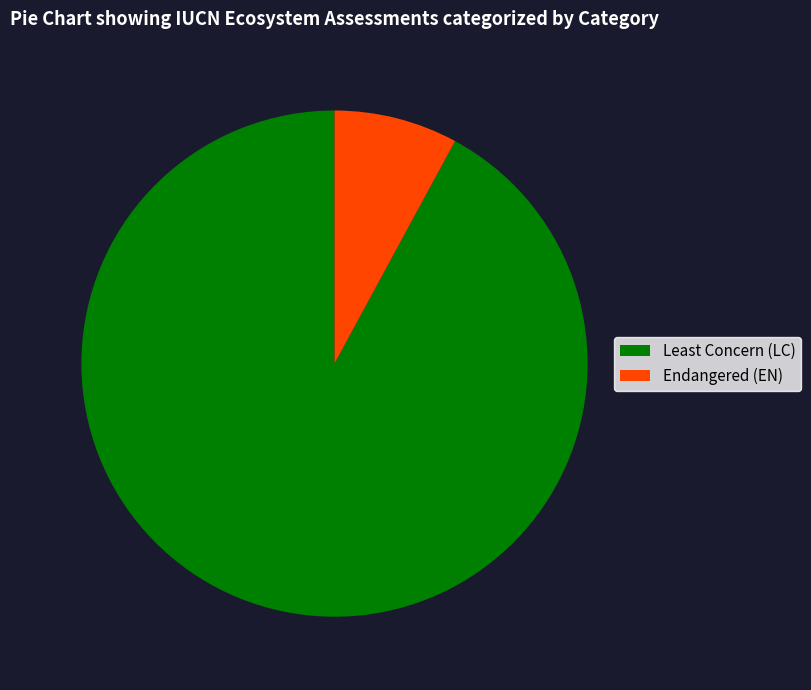

Is the sum of Endangered (EN) and Least Concern (LC) greater than half?

Yes